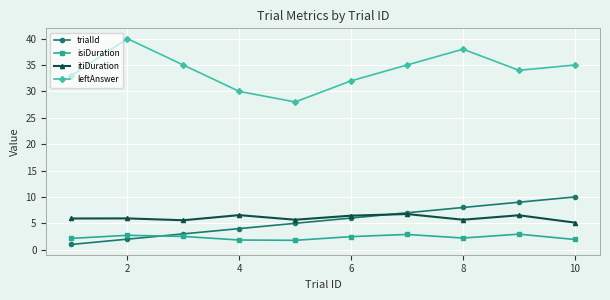

Which series has the largest range (max minus min)?

leftAnswer